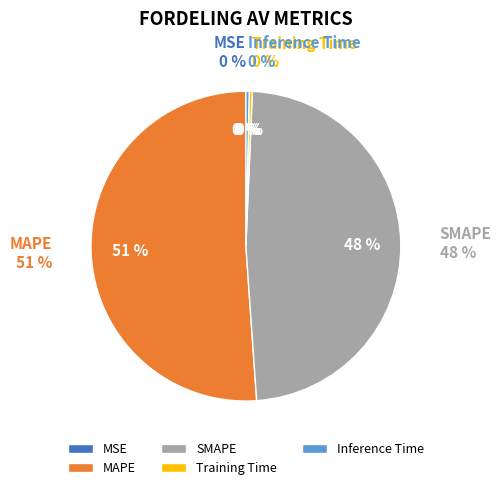

How many segments does this pie chart have?

5